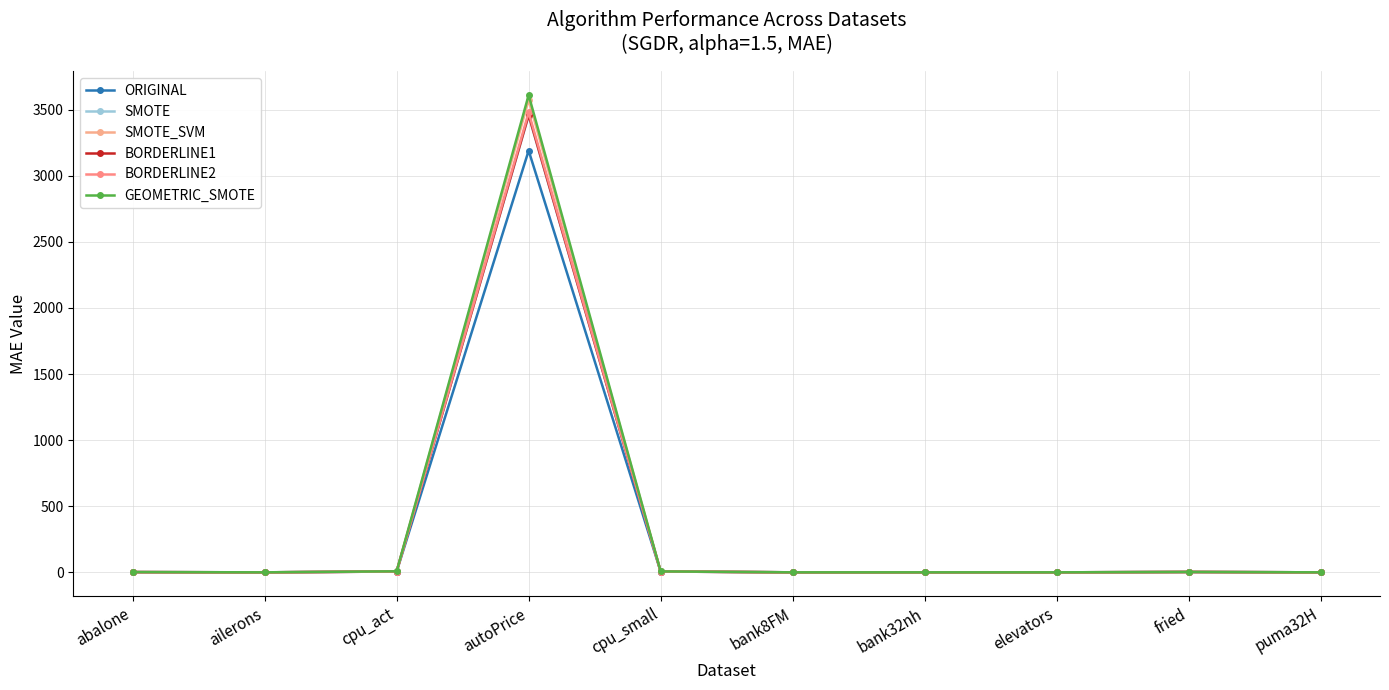

What is the sum of the BORDERLINE1 values at autoPrice and bank32nh?

3459.3